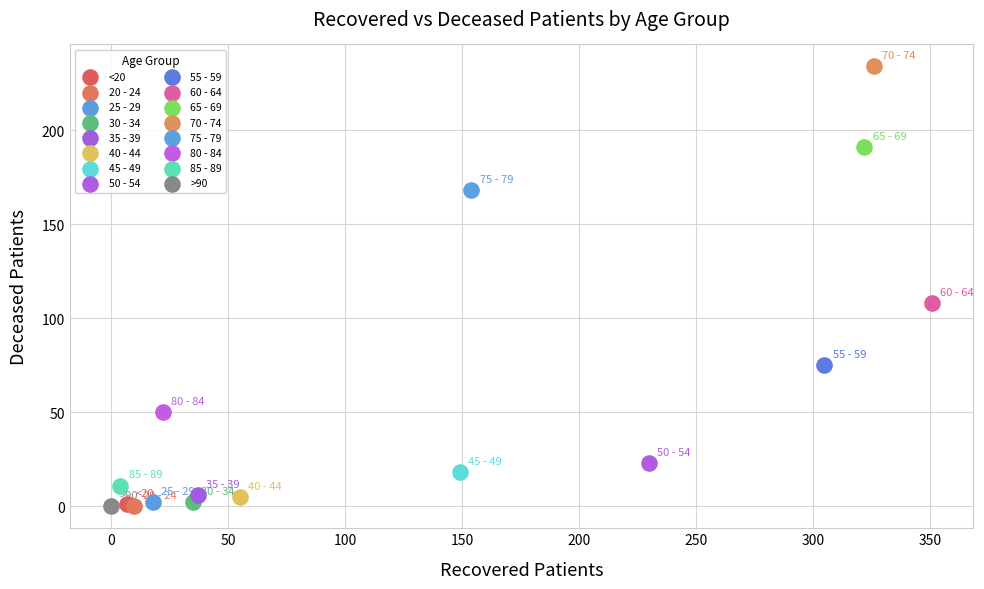

What are all the series names shown in the legend?

<20, 20 - 24, 25 - 29, 30 - 34, 35 - 39, 40 - 44, 45 - 49, 50 - 54, 55 - 59, 60 - 64, 65 - 69, 70 - 74, 75 - 79, 80 - 84, 85 - 89, >90